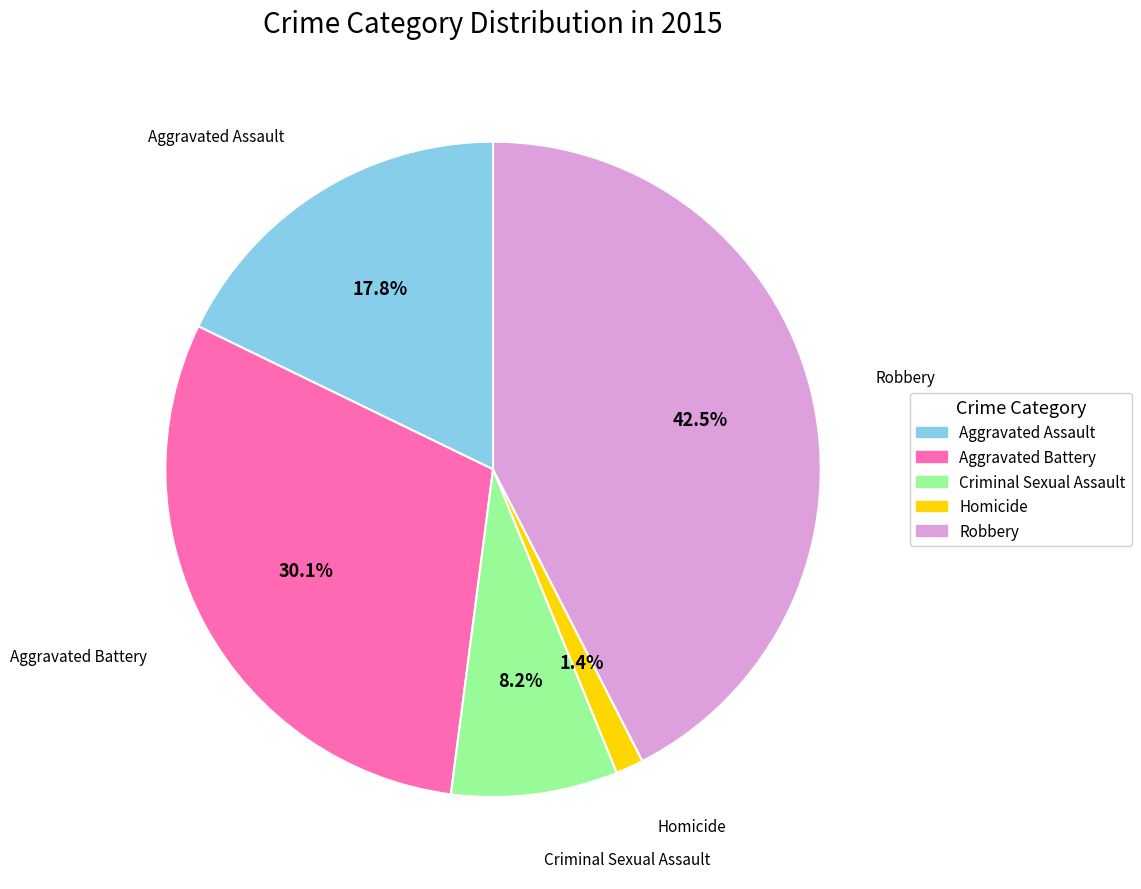

How many segments does this pie chart have?

5